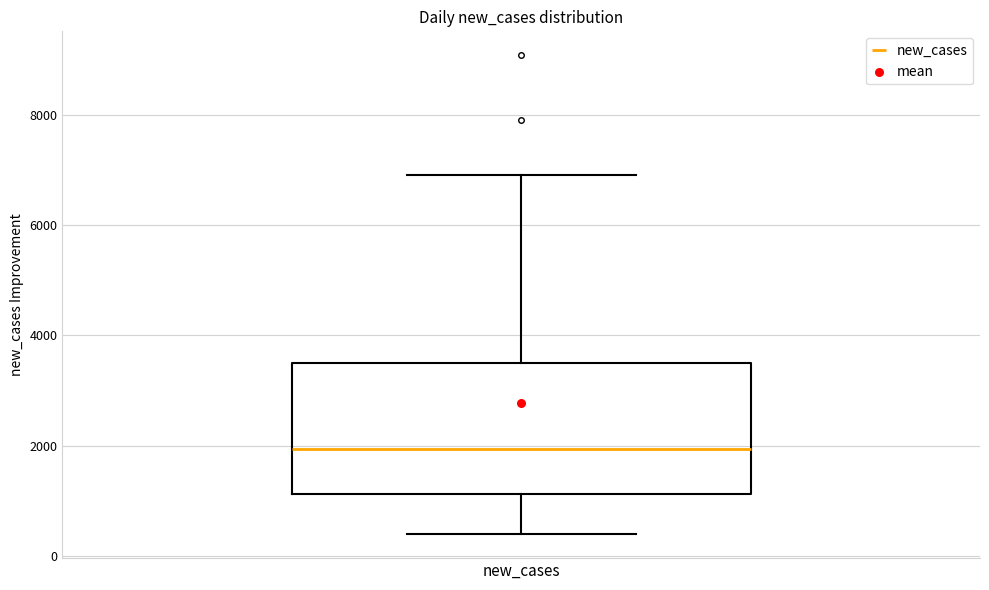

Read this box plot against the y-axis: the position of the median line, the range covered by the box, and the ends of both whiskers. The values are not printed on the chart, so give them approximately, as read against the axis.

median 2000, box 1200 to 3400, whiskers 400 to 7000